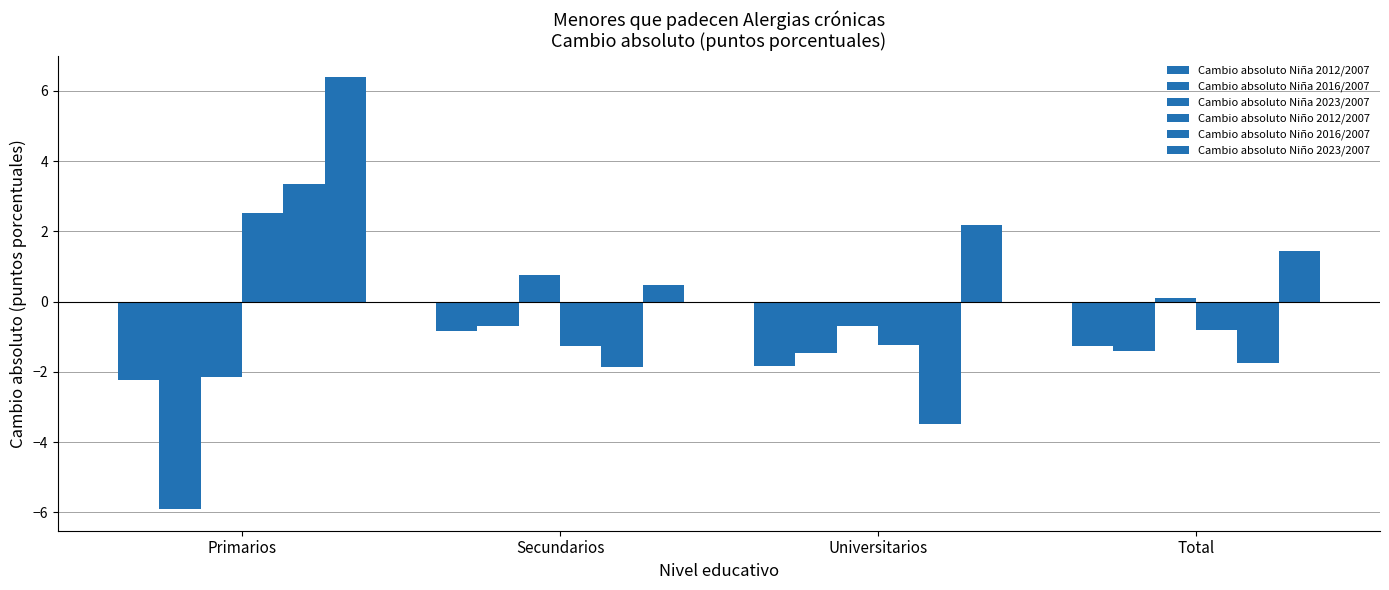

What is the label of the 2nd bar from the left?

Secundarios